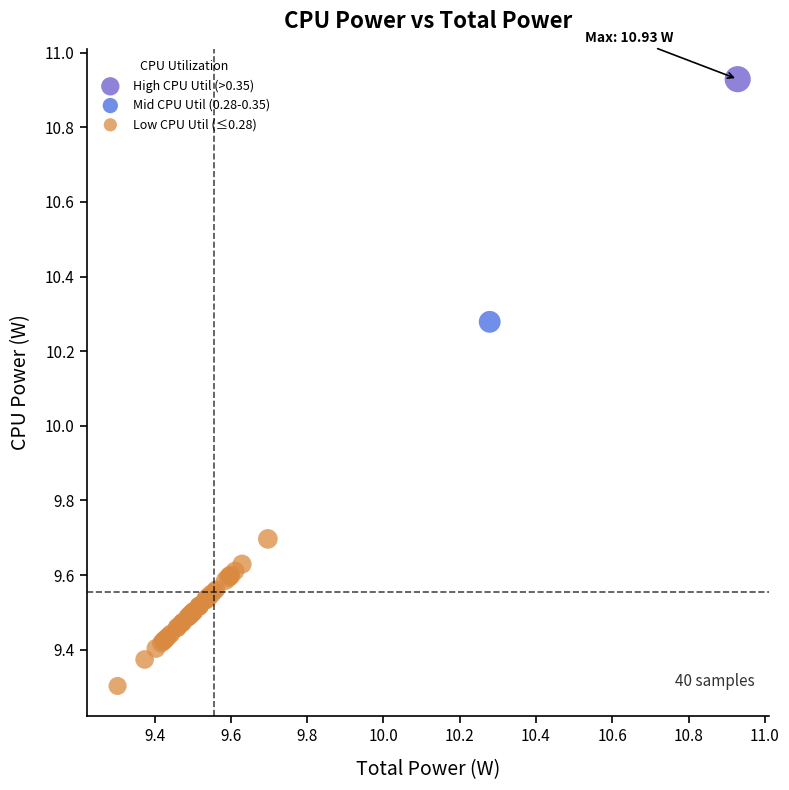

What are all the series names shown in the legend?

High CPU Util (>0.35), Mid CPU Util (0.28-0.35), Low CPU Util (≤0.28)